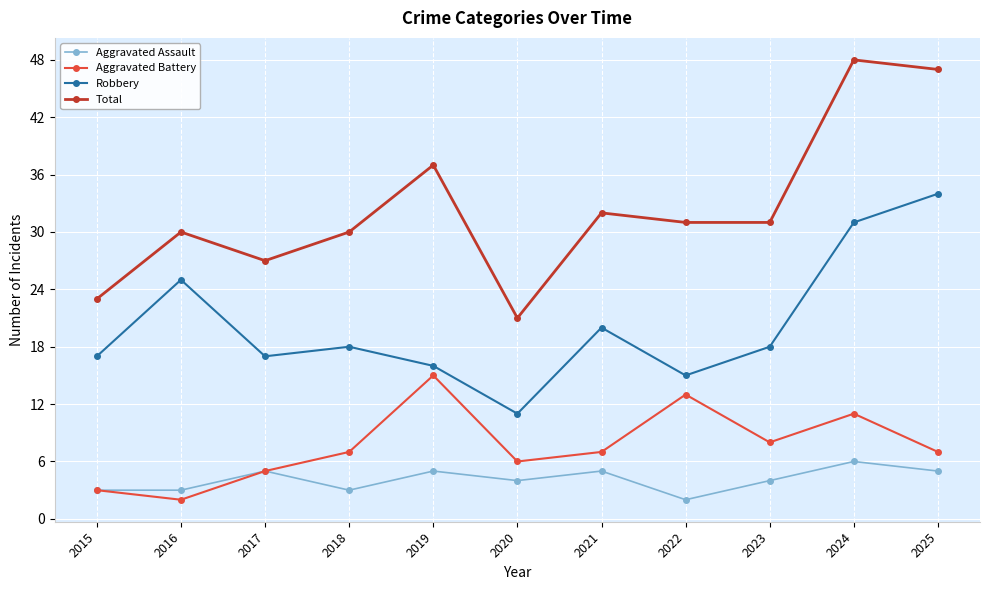

At which label is Aggravated Battery closest to 8?

2023